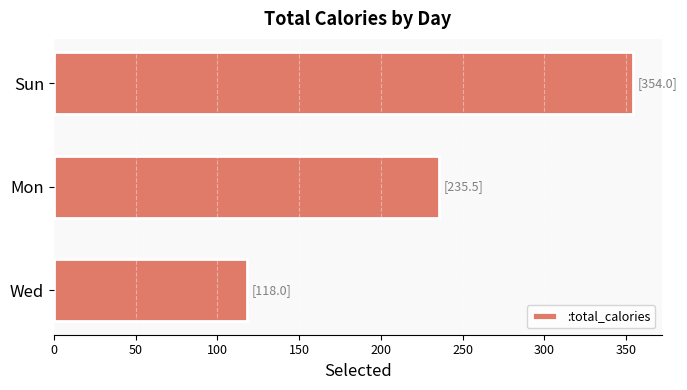

At which category does the chart reach its minimum across all series?

Wed